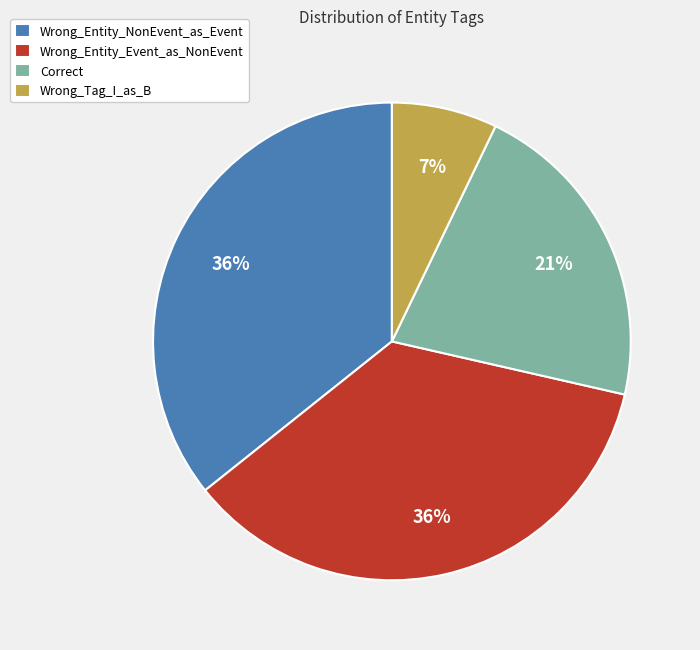

To the nearest percent, what is the difference between the largest and smallest slice percentages?

29%